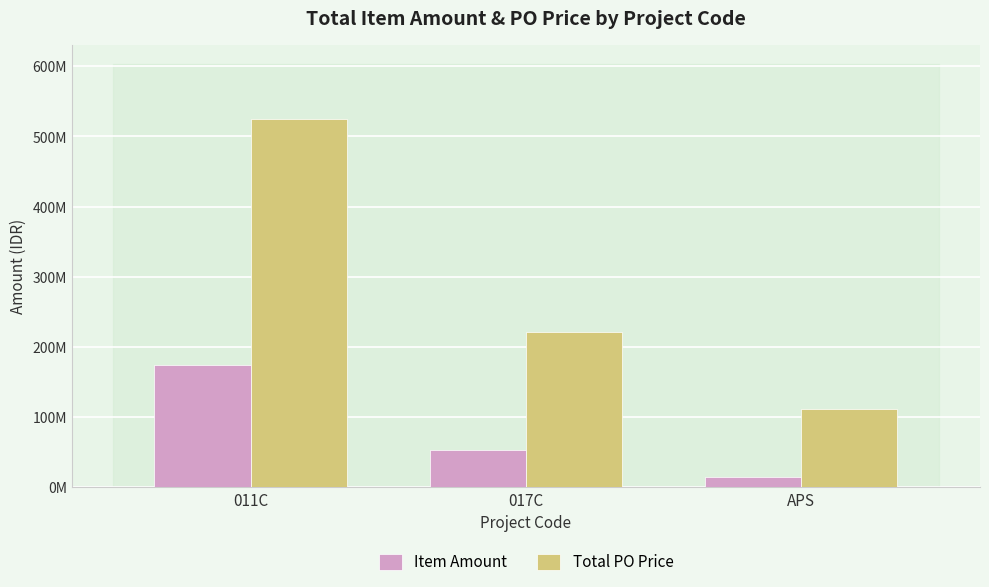

What is the approximate value of Item Amount at APS, to the nearest 50?

14440850